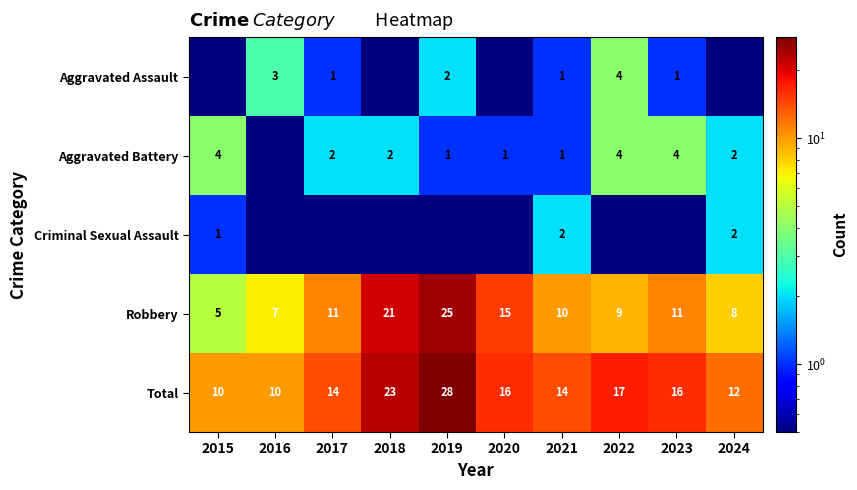

True or false: Robbery has a value of 11.0 at 2017.

True